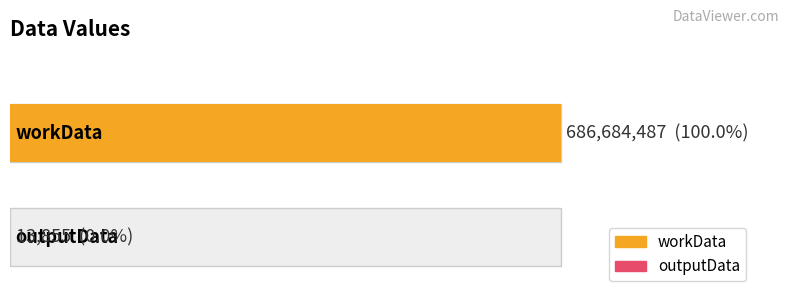

List the labels in order of value, largest first.

workData, outputData